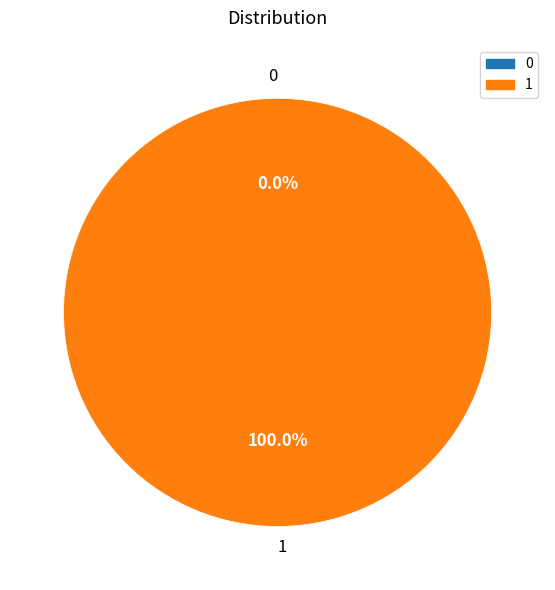

What percentage is NOT represented by 0?

100.0%